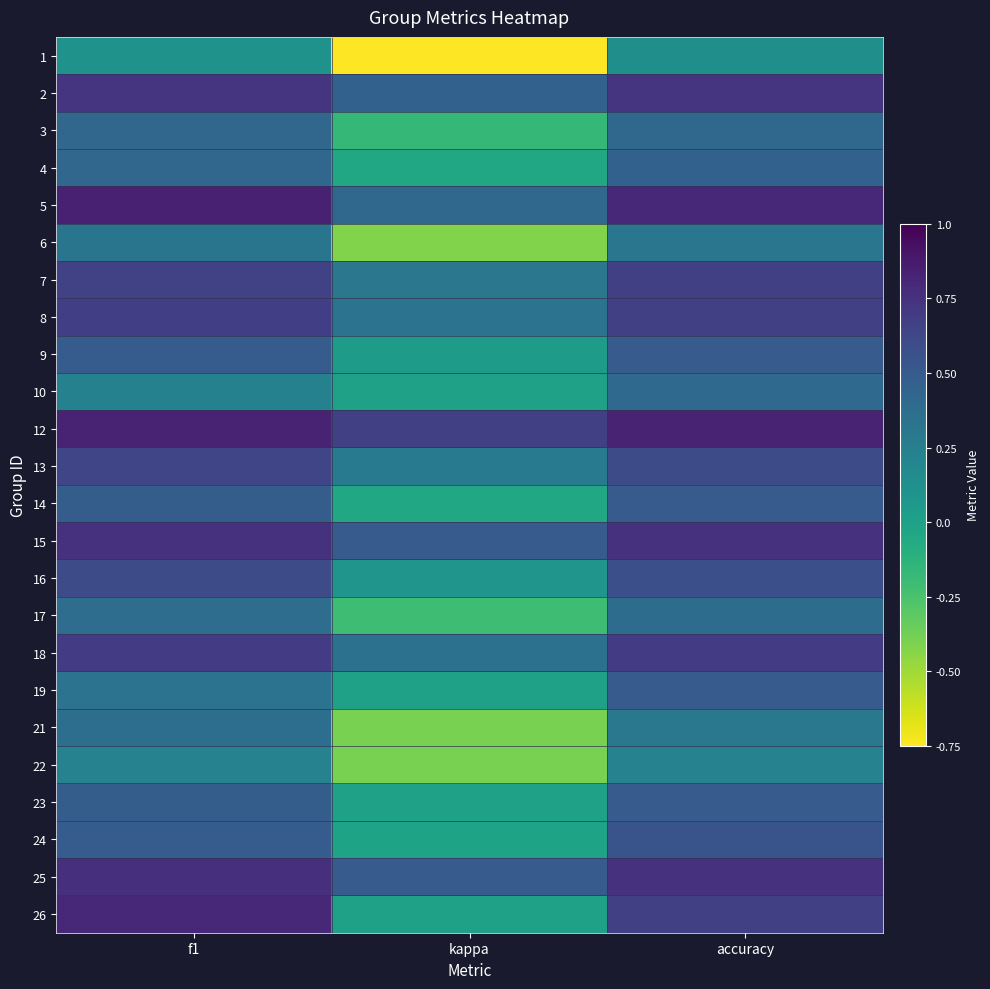

Reading left to right, what are all the values shown in this chart?

1: f1=0.1	kappa=-0.8	accuracy=0.1
2: f1=0.7	kappa=0.5	accuracy=0.7
3: f1=0.4	kappa=-0.2	accuracy=0.4
4: f1=0.4	kappa=-0.0	accuracy=0.5
5: f1=0.8	kappa=0.4	accuracy=0.8
6: f1=0.3	kappa=-0.4	accuracy=0.3
7: f1=0.7	kappa=0.3	accuracy=0.7
8: f1=0.7	kappa=0.3	accuracy=0.7
9: f1=0.5	kappa=0.0	accuracy=0.5
10: f1=0.2	kappa=0.0	accuracy=0.4
12: f1=0.8	kappa=0.7	accuracy=0.8
13: f1=0.6	kappa=0.3	accuracy=0.6
14: f1=0.5	kappa=-0.0	accuracy=0.5
15: f1=0.7	kappa=0.5	accuracy=0.8
16: f1=0.6	kappa=0.1	accuracy=0.6
17: f1=0.4	kappa=-0.2	accuracy=0.4
18: f1=0.7	kappa=0.4	accuracy=0.7
19: f1=0.3	kappa=0.0	accuracy=0.5
21: f1=0.4	kappa=-0.4	accuracy=0.3
22: f1=0.2	kappa=-0.4	accuracy=0.2
23: f1=0.5	kappa=0.0	accuracy=0.5
24: f1=0.5	kappa=-0.0	accuracy=0.5
25: f1=0.8	kappa=0.5	accuracy=0.8
26: f1=0.8	kappa=0.0	accuracy=0.7